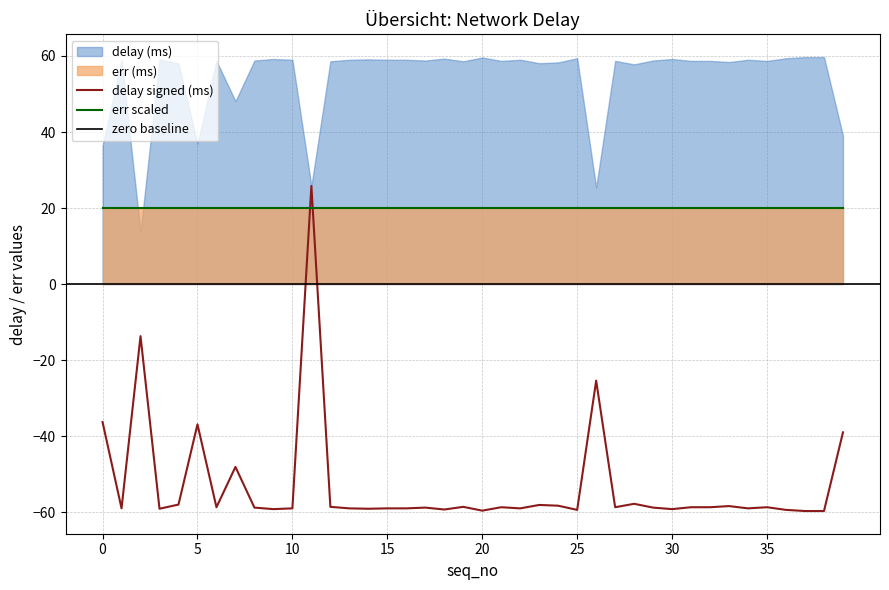

How many intersections are there between err scaled and delay signed (ms)?

2